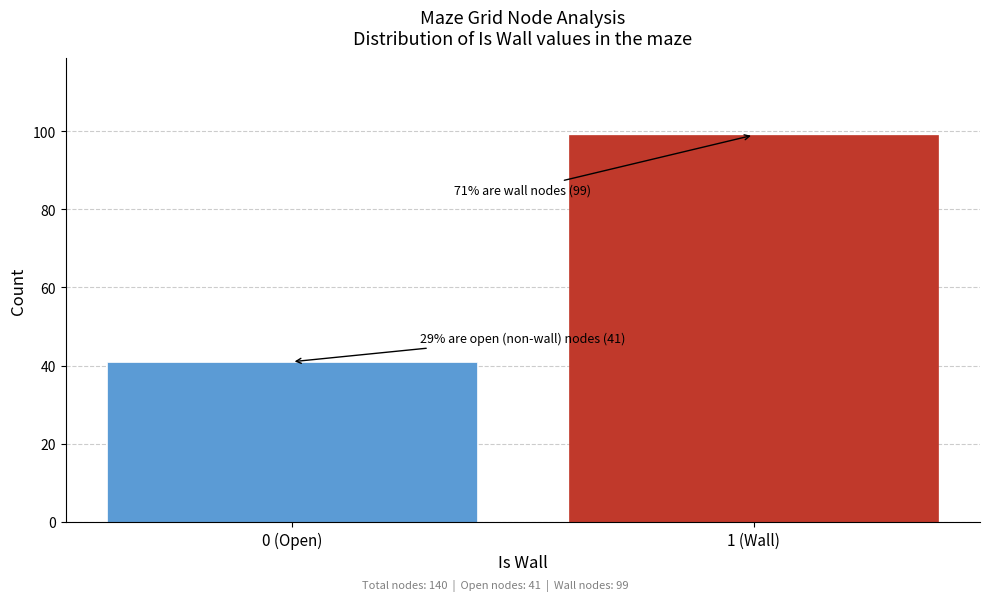

Reading left to right, list all the values displayed in this chart.

0 (Open)=41	1 (Wall)=99